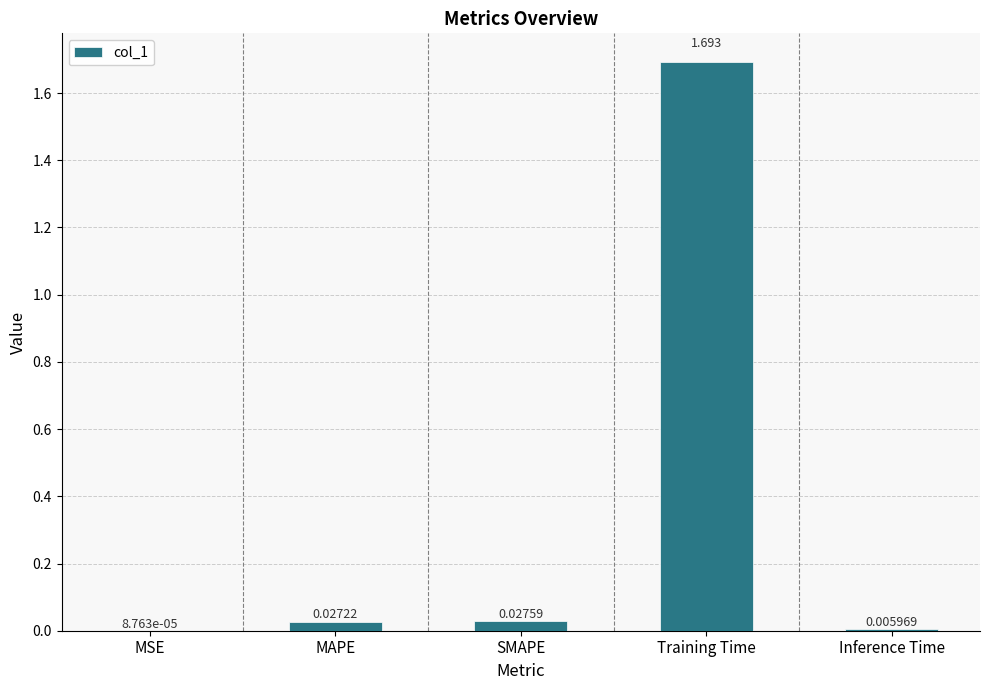

At which category does the chart reach its peak across all series?

Training Time